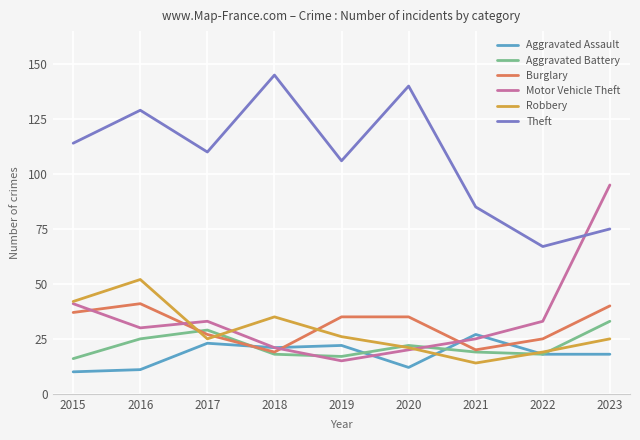

Which series has the widest spread of values?

Motor Vehicle Theft